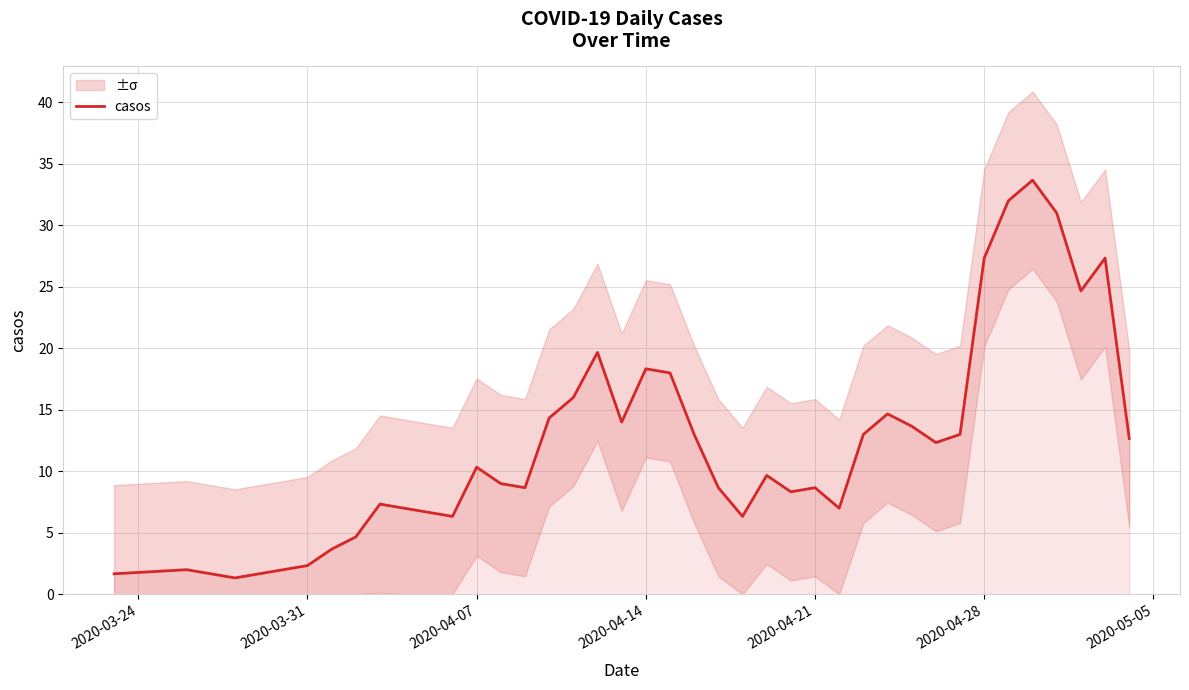

Reading left to right, extract all data points from this chart.

1.7	2.0	1.7	1.3	1.7	2.0	2.3	3.7	4.7	7.3	7.0	6.3	10.3	9.0	8.7	14.3	16.0	19.7	14.0	18.3	18.0	13.0	8.7	6.3	9.7	8.3	8.7	7.0	13.0	14.7	13.7	12.3	13.0	27.3	32.0	33.7	31.0	24.7	27.3	12.7